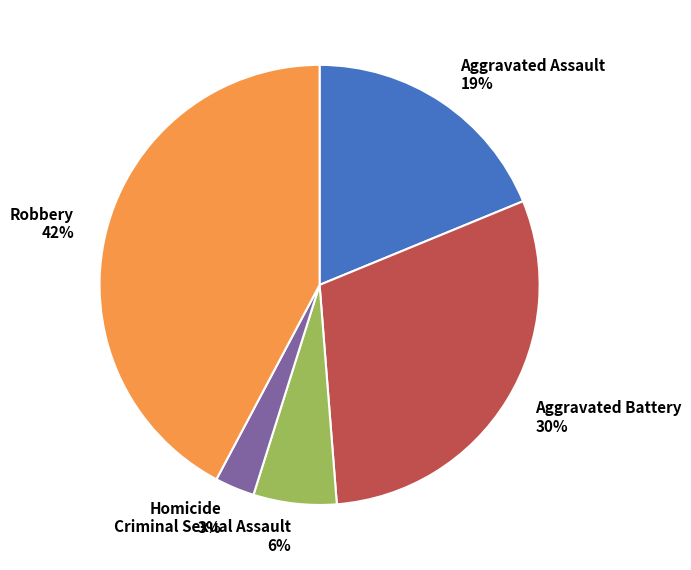

Is it true that Aggravated Assault is 8% of the pie?

False